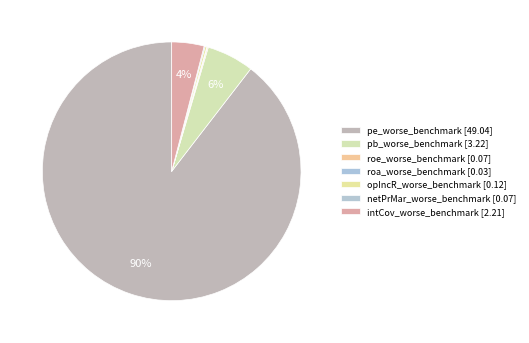

Does any single category account for the majority?

Yes